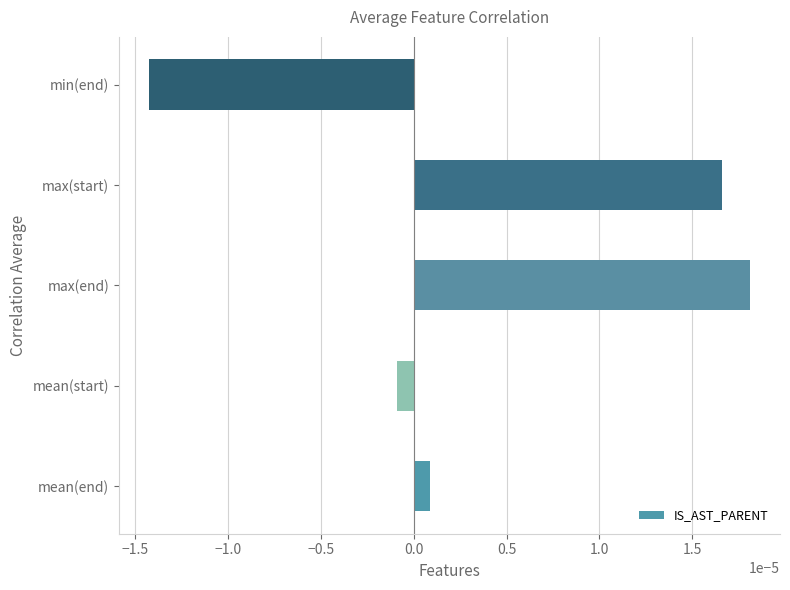

List the labels in order of value, smallest first.

min(end), mean(start), mean(end), max(start), max(end)